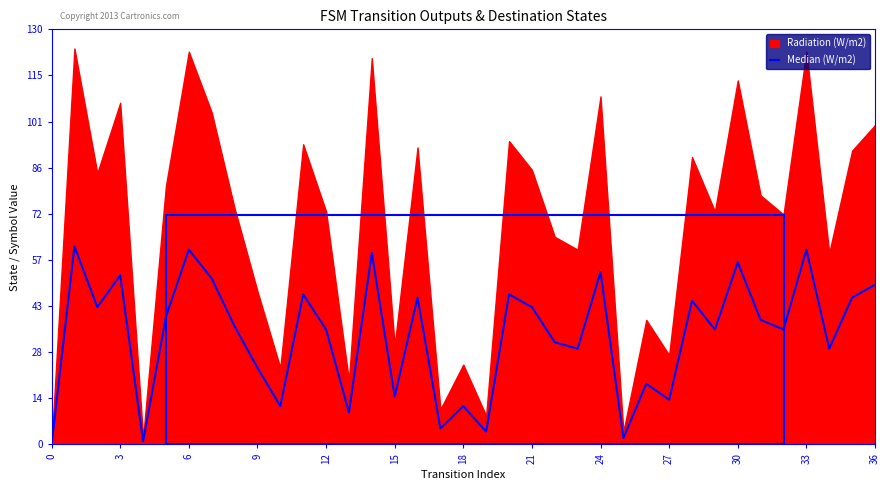

How many points are higher than both their immediate neighbors (excluding endpoints)?

13